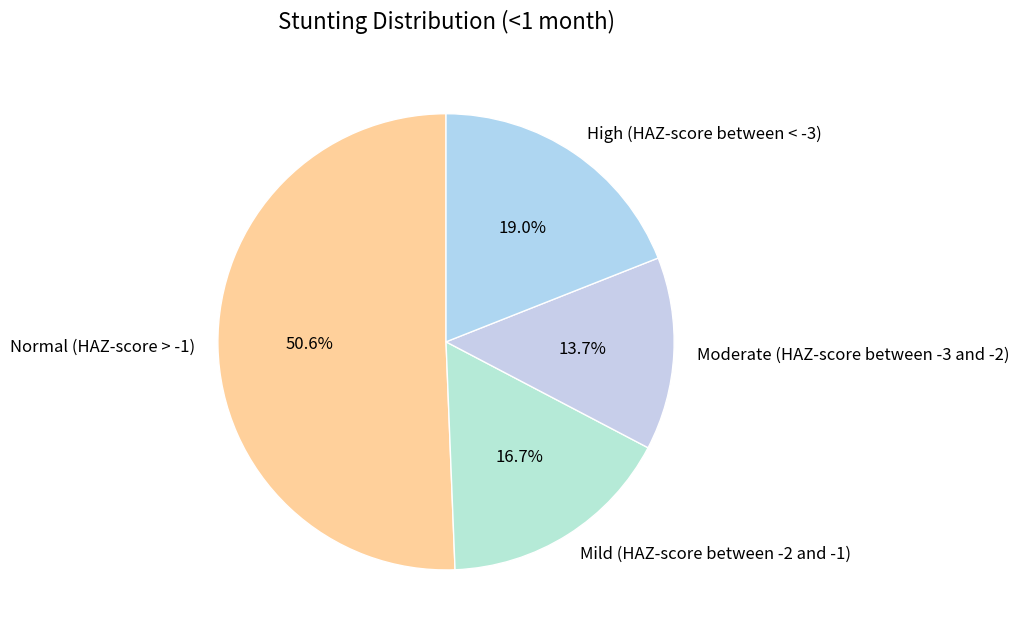

To the nearest percent, what is the difference between the largest and smallest slice percentages?

37%